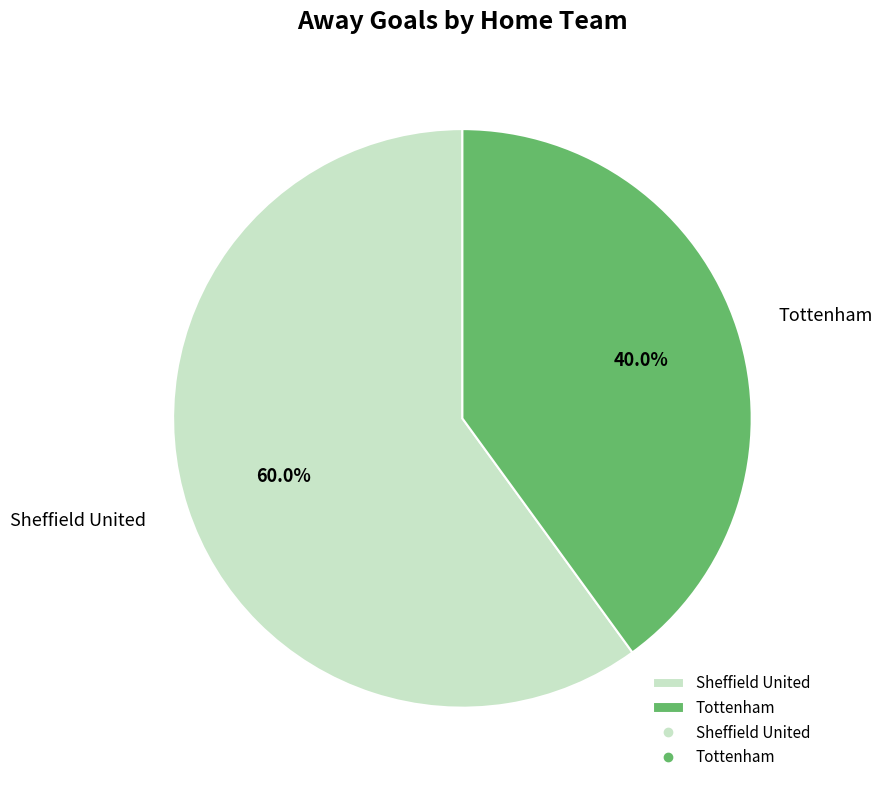

Which slice is the smallest?

Tottenham